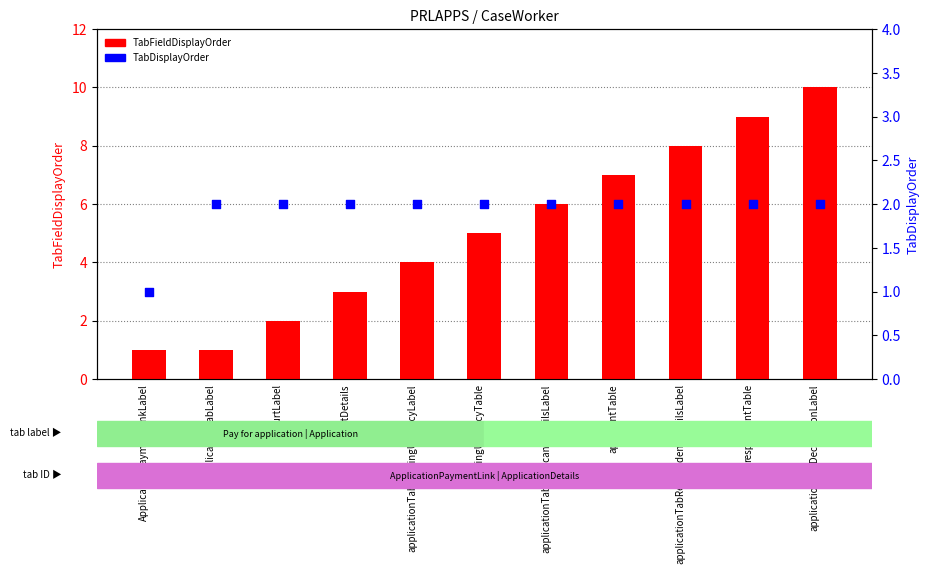

Which series contains the lowest Y value?

TabFieldDisplayOrder